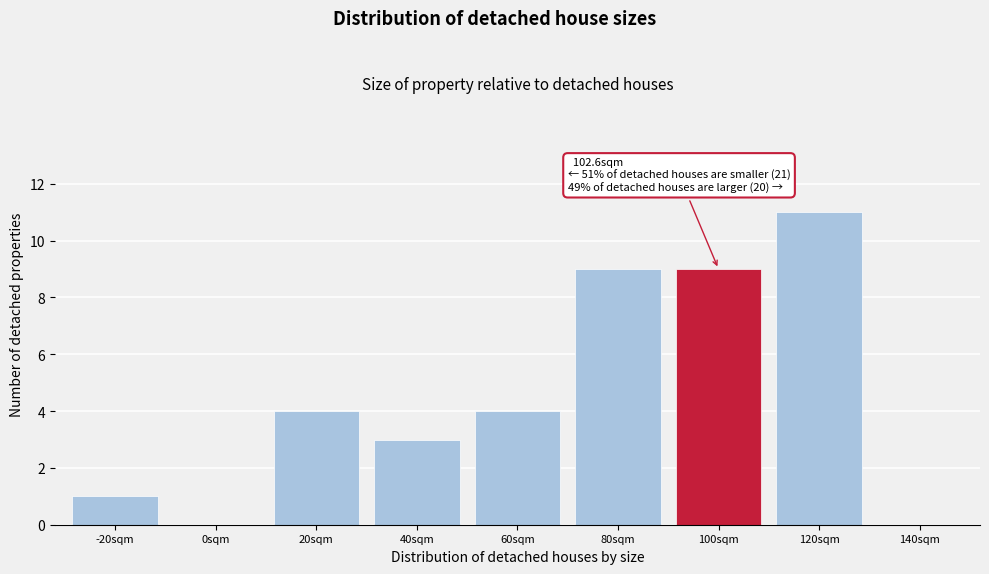

Reading left to right, what are all the values shown in this chart?

-20sqm=1	0sqm=0	20sqm=4	40sqm=3	60sqm=4	80sqm=9	100sqm=9	120sqm=11	140sqm=0